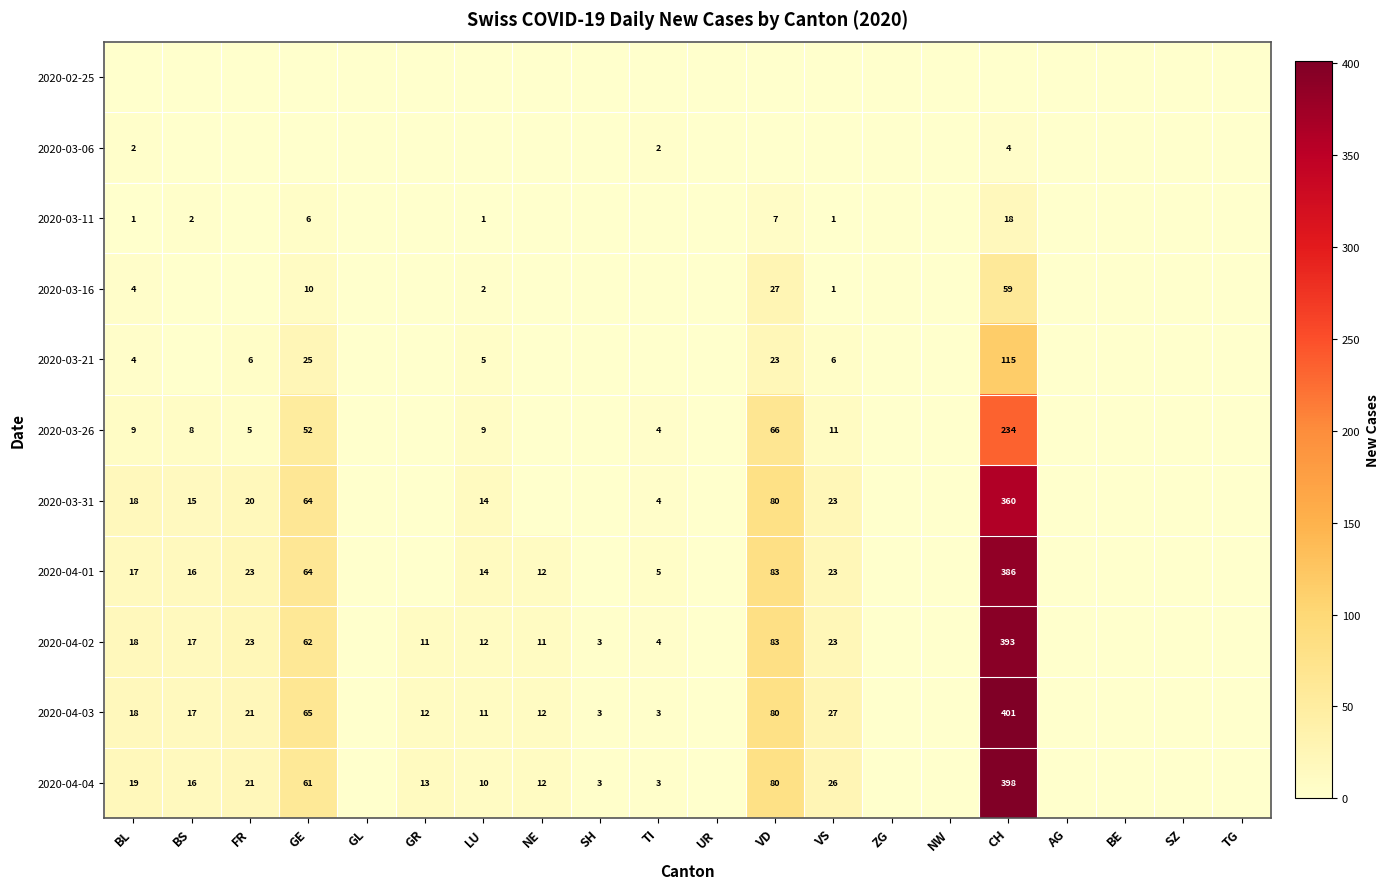

The value of 2020-04-04 at NE is 4. True or false?

False